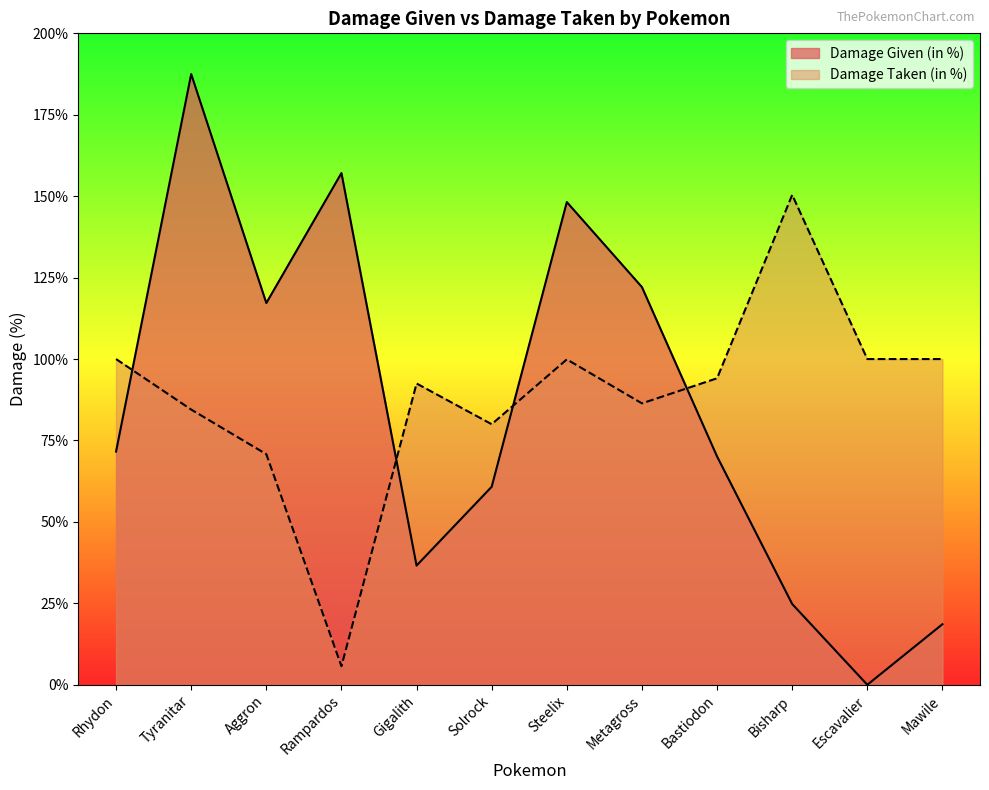

The value of Damage Given (in %) at Mawile is 25.2. True or false?

False